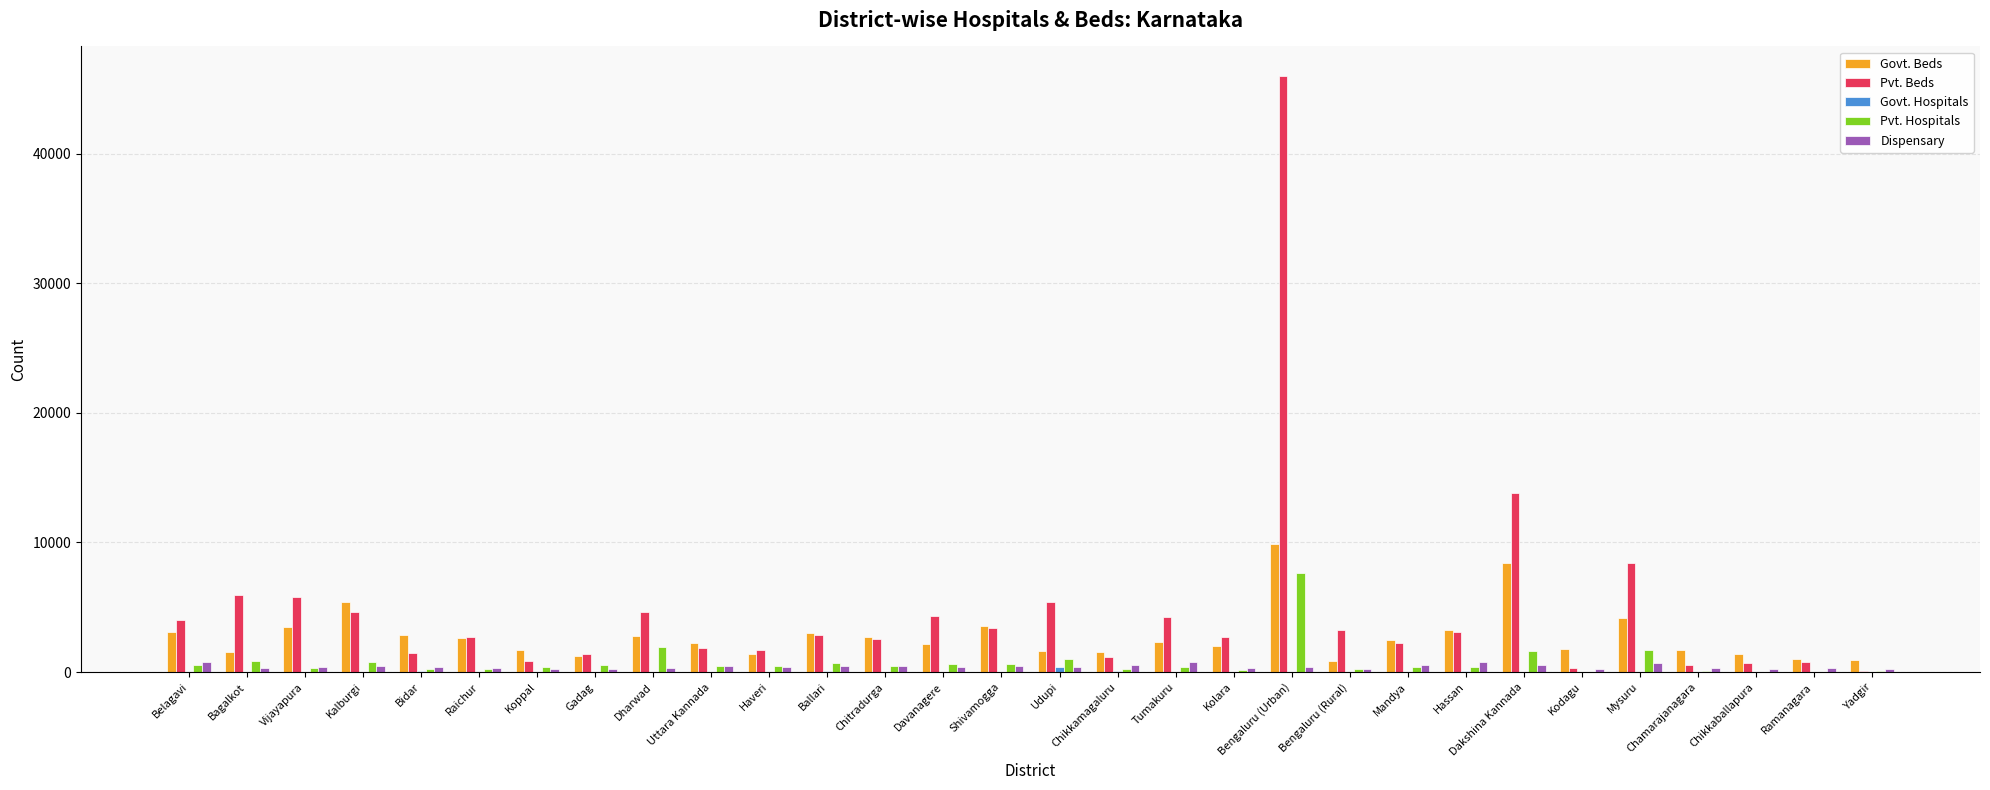

Which label corresponds to the largest value in the chart?

Bengaluru (Urban)